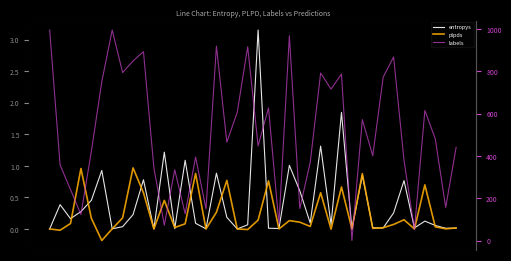

True or false: labels and entropys intersect in this chart.

False